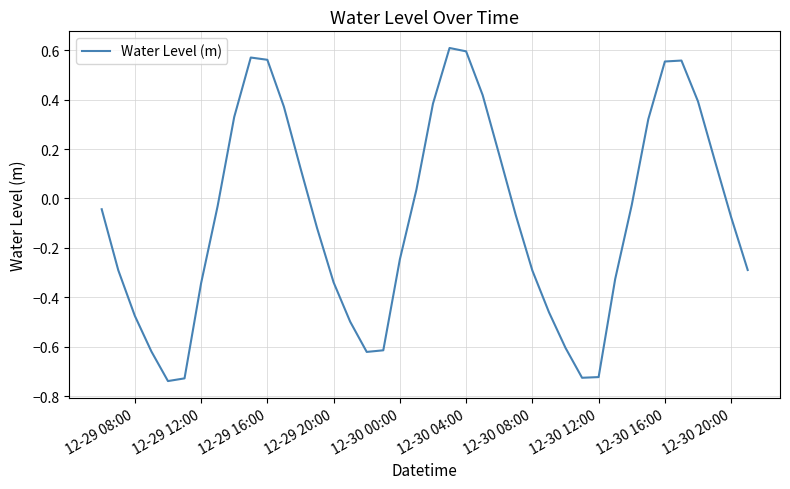

What is the value of the 32nd point from the left?

-0.3